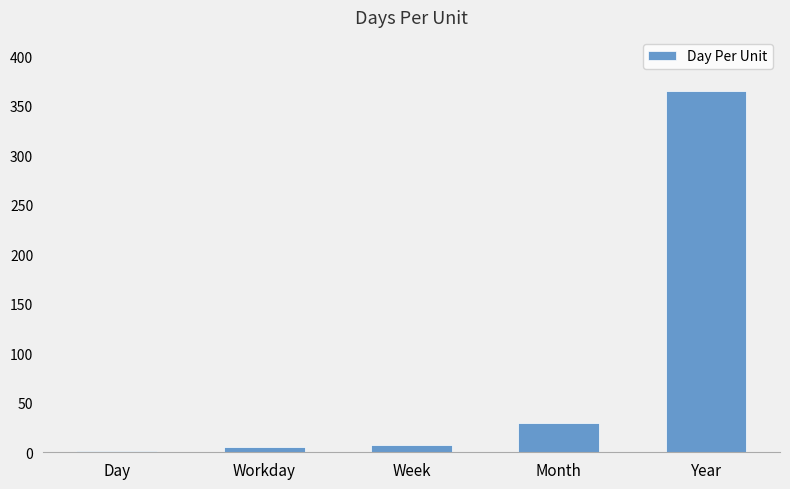

At which category does the chart reach its peak across all series?

Year